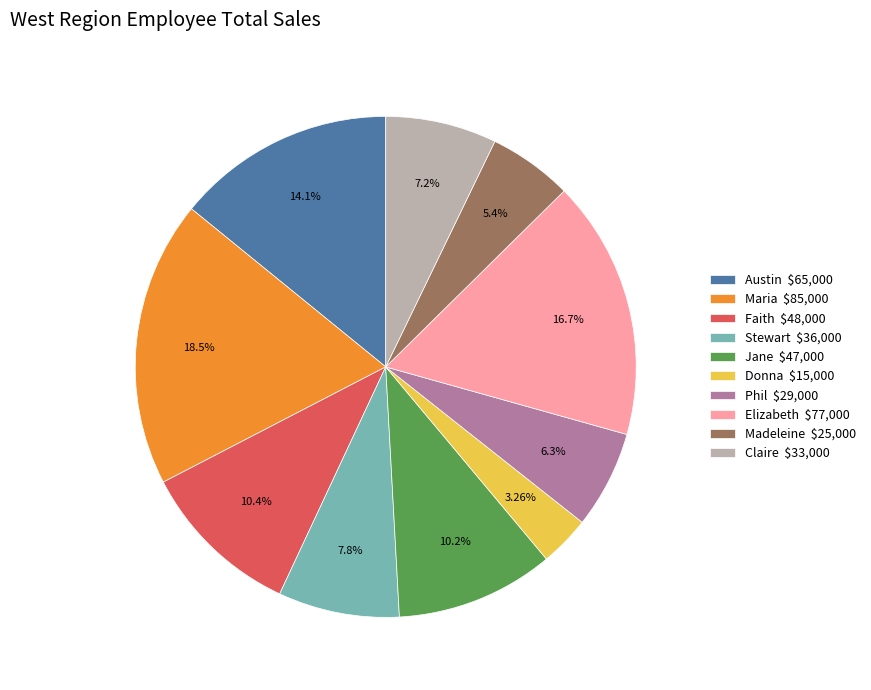

How many slices are in this pie chart?

10